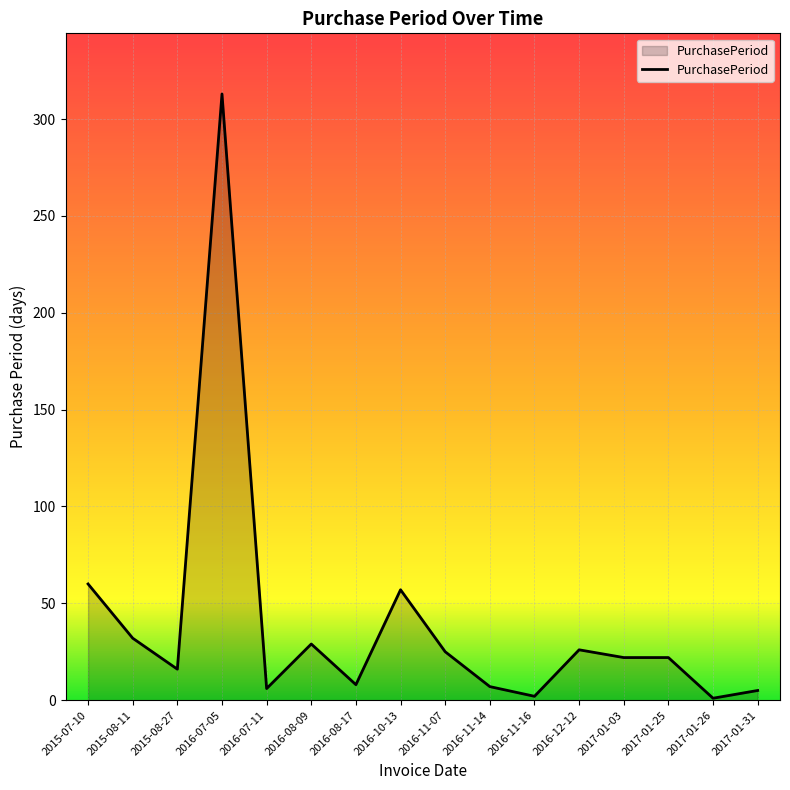

What is the change in value from 2016-07-11 to 2017-01-31?

-1